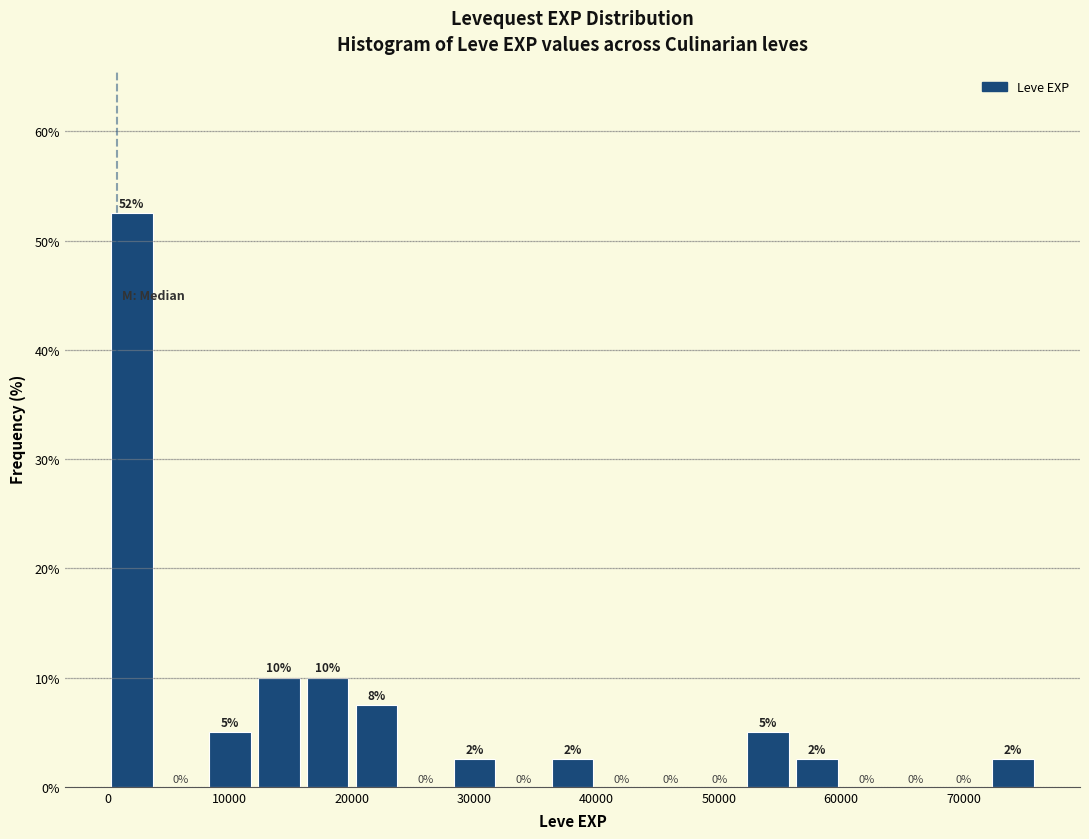

Over which range of the x-axis is the bar tallest?

0 to 4000